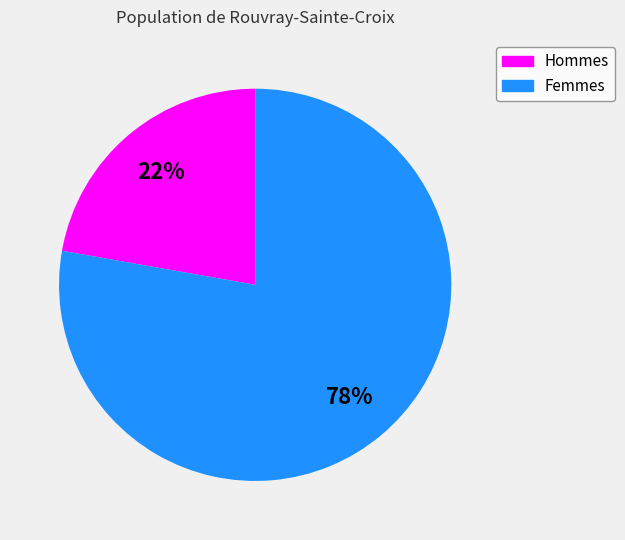

What is the ratio of the value at Femmes to the value at Hommes?

3.5